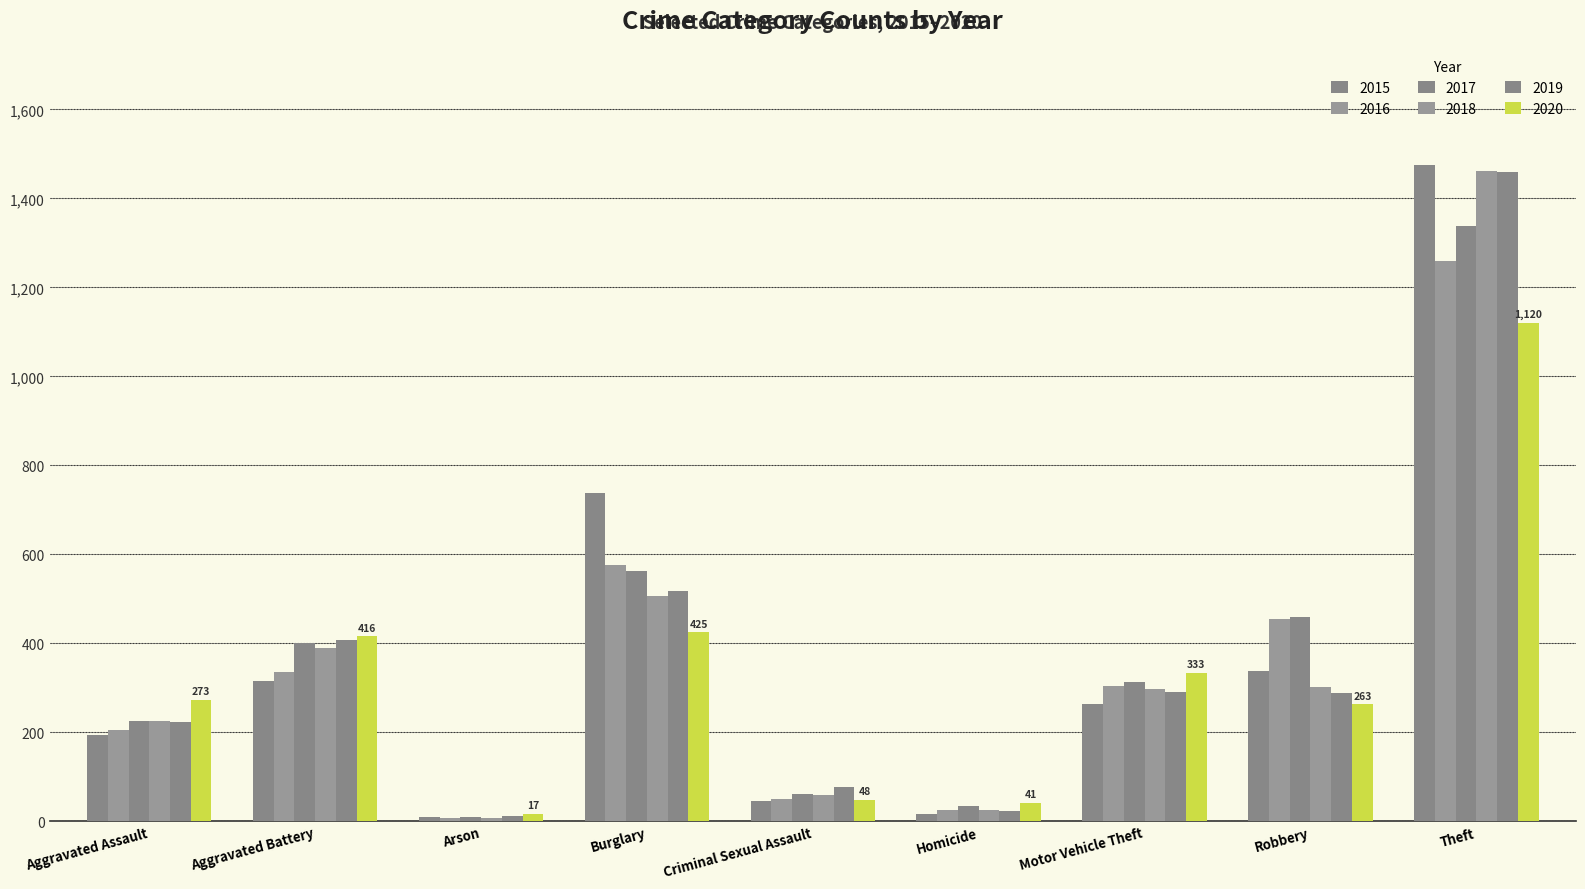

Reading left to right, extract all data points from this chart.

2015: 194	316	9	738	46	15	263	337	1474
2016: 206	336	7	576	50	26	304	454	1259
2017: 225	400	10	562	61	33	312	460	1339
2018: 225	389	7	506	59	25	298	301	1461
2019: 223	407	12	517	77	22	290	287	1459
2020: 273	416	17	425	48	41	333	263	1120